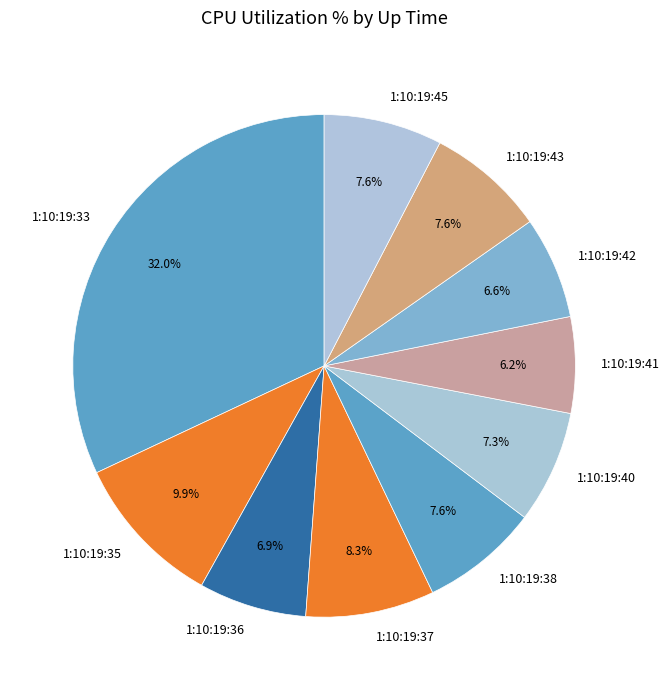

What is the largest slice in the pie chart?

1:10:19:33